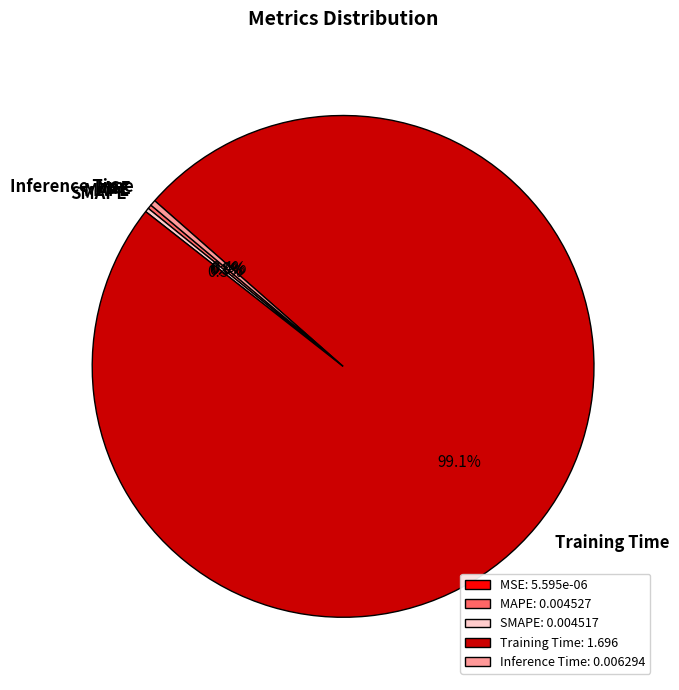

Is it true that Training Time is 89% of the pie?

False